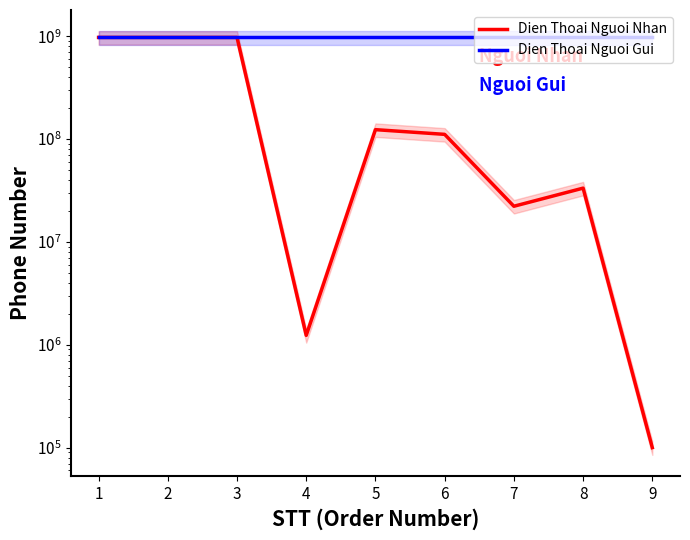

What are all the series names shown in the legend?

Dien Thoai Nguoi Nhan, Dien Thoai Nguoi Gui